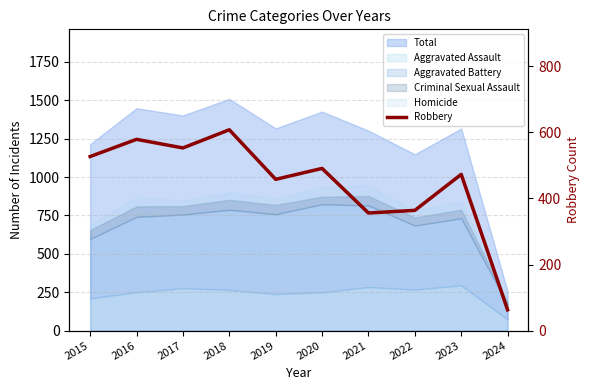

What is the average value?

447